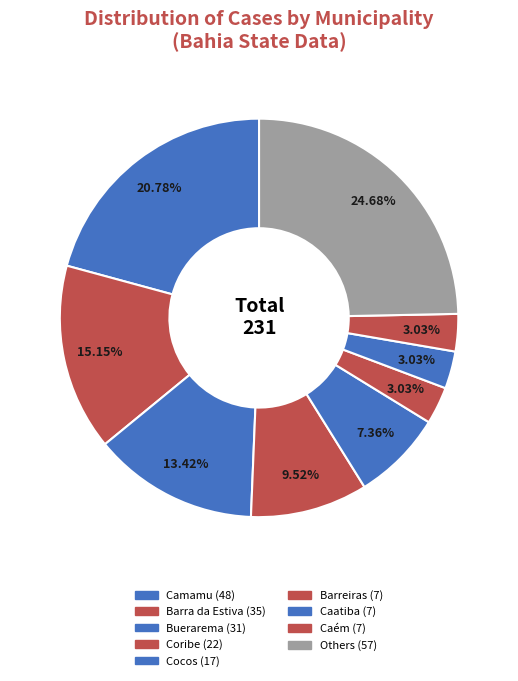

How many segments does this pie chart have?

9